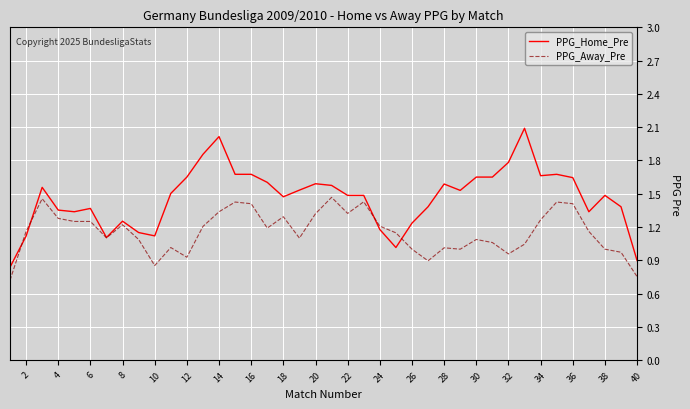

Rank the series by their average value, from lowest to highest.

PPG_Away_Pre, PPG_Home_Pre